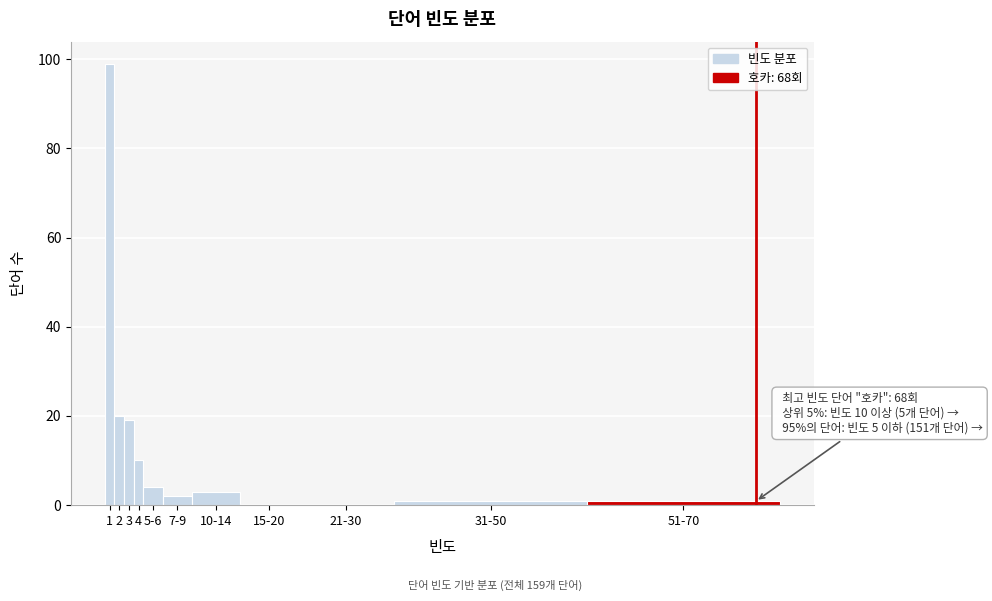

Reading left to right, extract all data points from this chart.

1=99	2=20	3=19	4=10	5-6=4	7-9=2	10-14=3	15-20=0	21-30=0	31-50=1	51-70=1